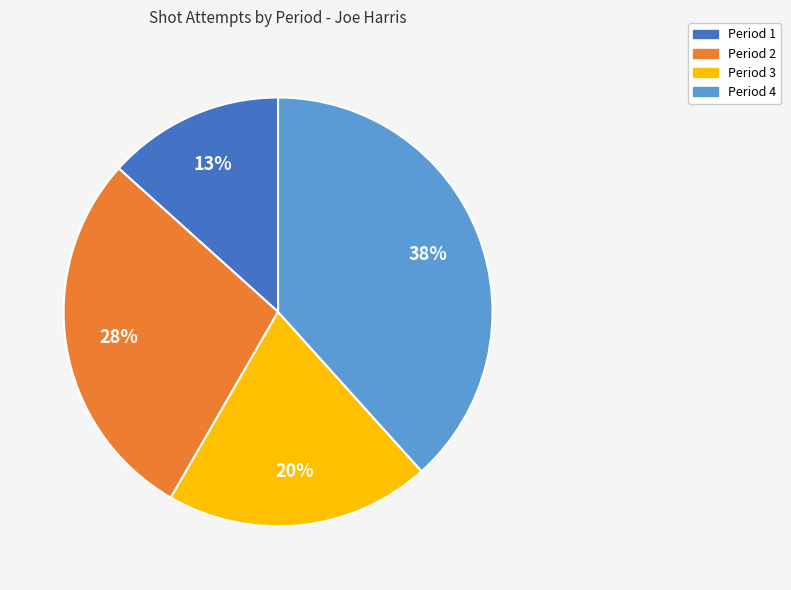

Does any single category account for the majority?

No